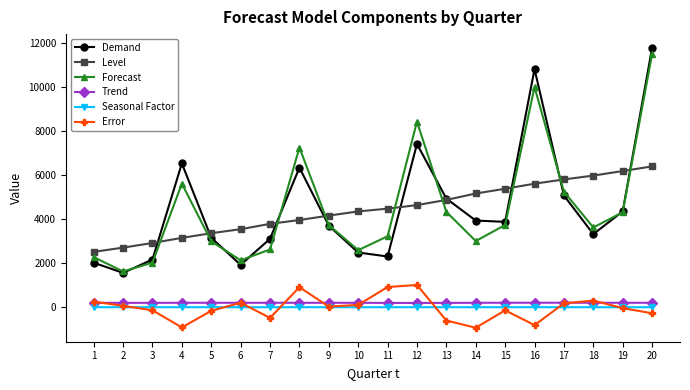

Read the Demand value at 4.

6542.0